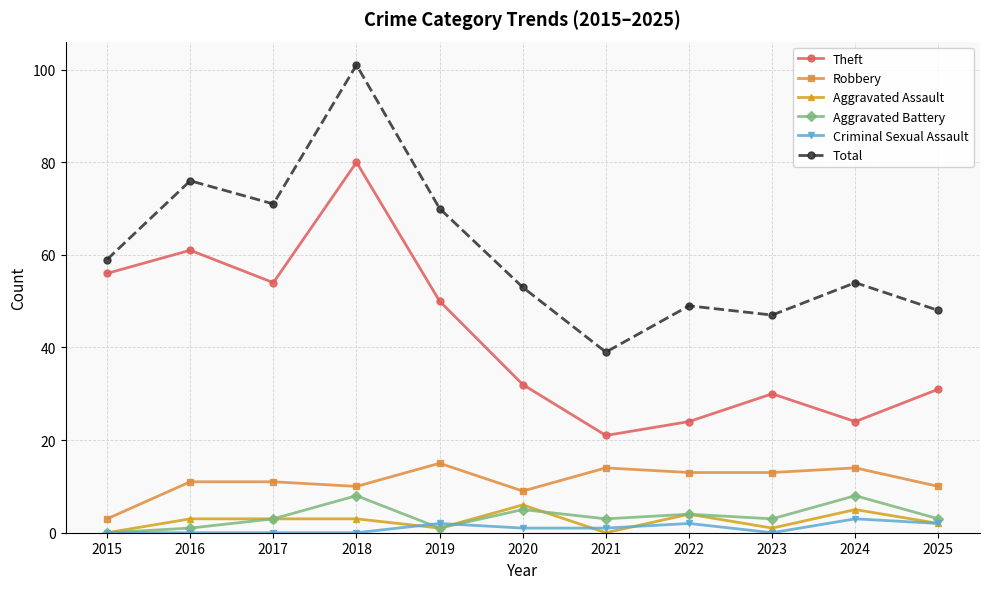

At which label is Theft closest to 50?

2019